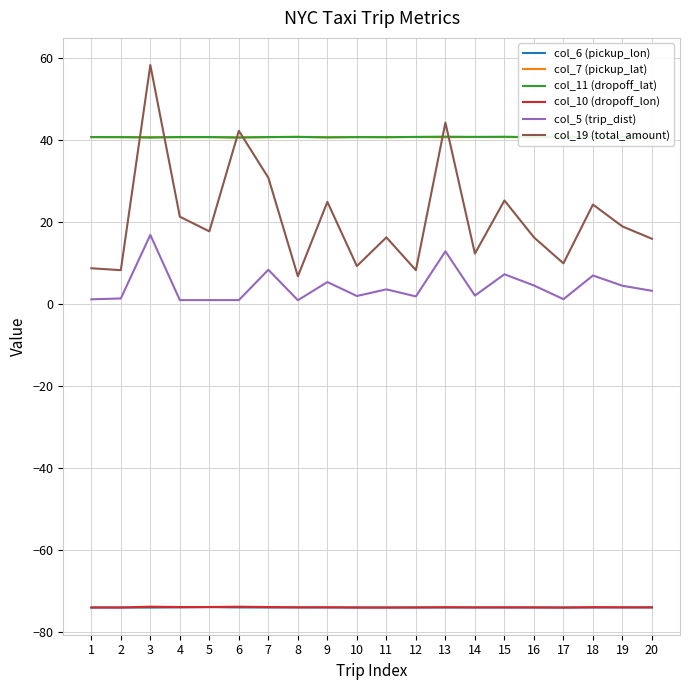

What is the difference between the second highest and minimum values in the col_6 (pickup_lon) series?

0.1